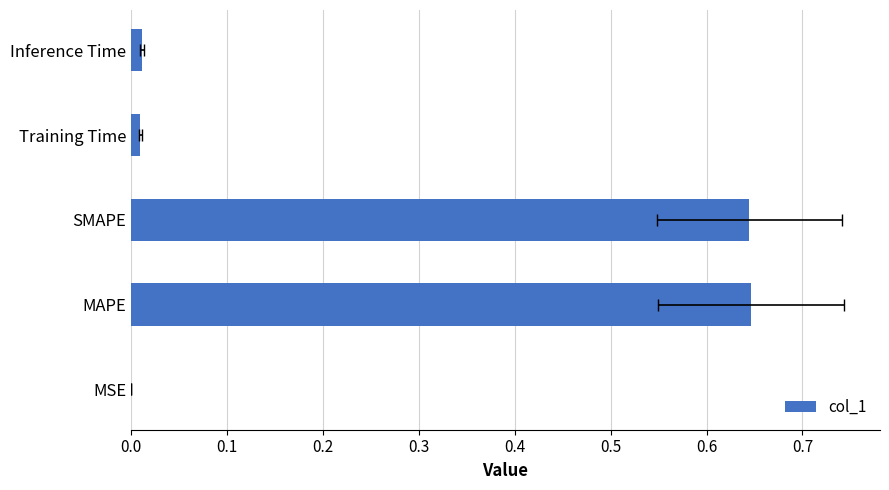

What is the value of the 2nd bar from the left?

0.6